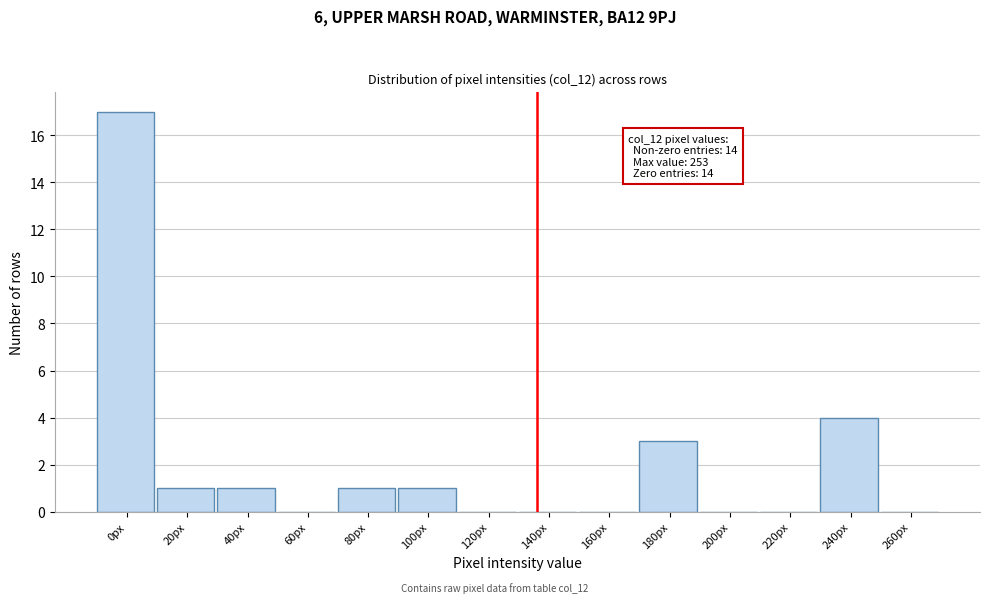

Reading left to right, transcribe all the data shown in this chart.

0px=17	20px=1	40px=1	60px=0	80px=1	100px=1	120px=0	140px=0	160px=0	180px=3	200px=0	220px=0	240px=4	260px=0